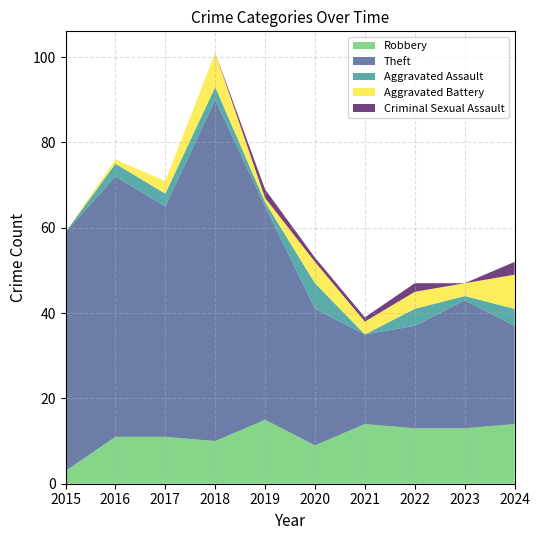

Reading right to left, transcribe all the data shown in this chart.

Robbery: 14	13	13	14	9	15	10	11	11	3
Theft: 23	30	24	21	32	50	80	54	61	56
Aggravated Assault: 4	1	4	0	6	1	3	3	3	0
Aggravated Battery: 8	3	4	3	5	1	8	3	1	0
Criminal Sexual Assault: 3	0	2	1	1	2	0	0	0	0